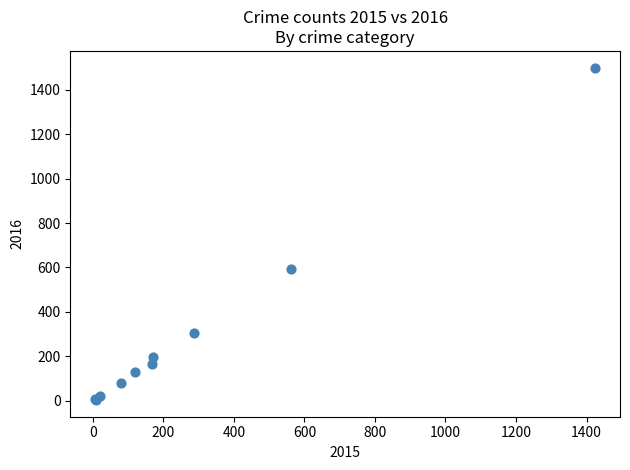

What Y value in the scatter plot is closest to 751?

594